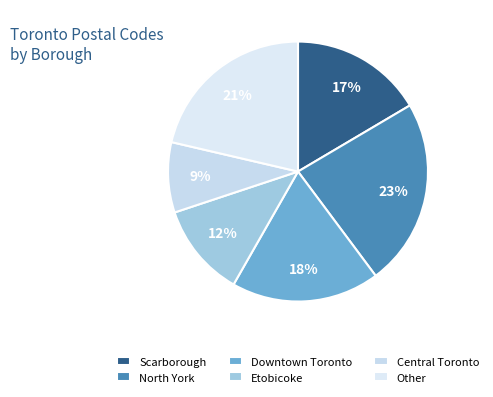

Count the number of slices in the pie.

6